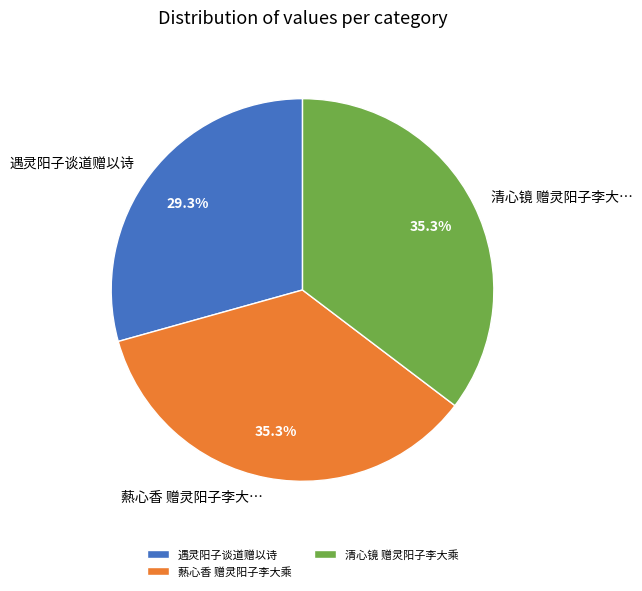

Does any single category account for the majority?

No